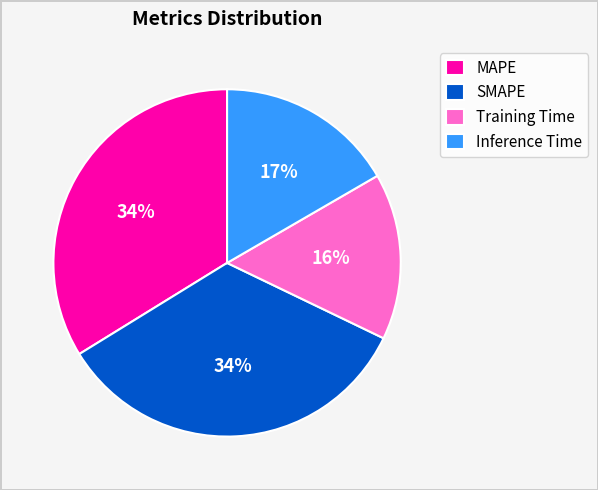

True or false: Training Time accounts for 7% of the total.

False